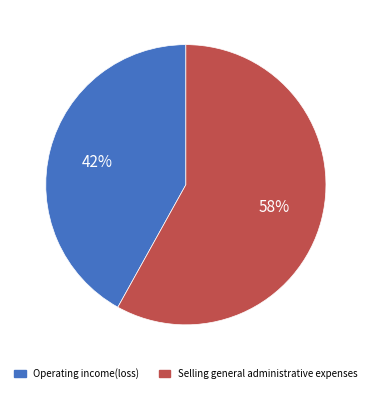

To the nearest percent, what is the average slice percentage?

50%